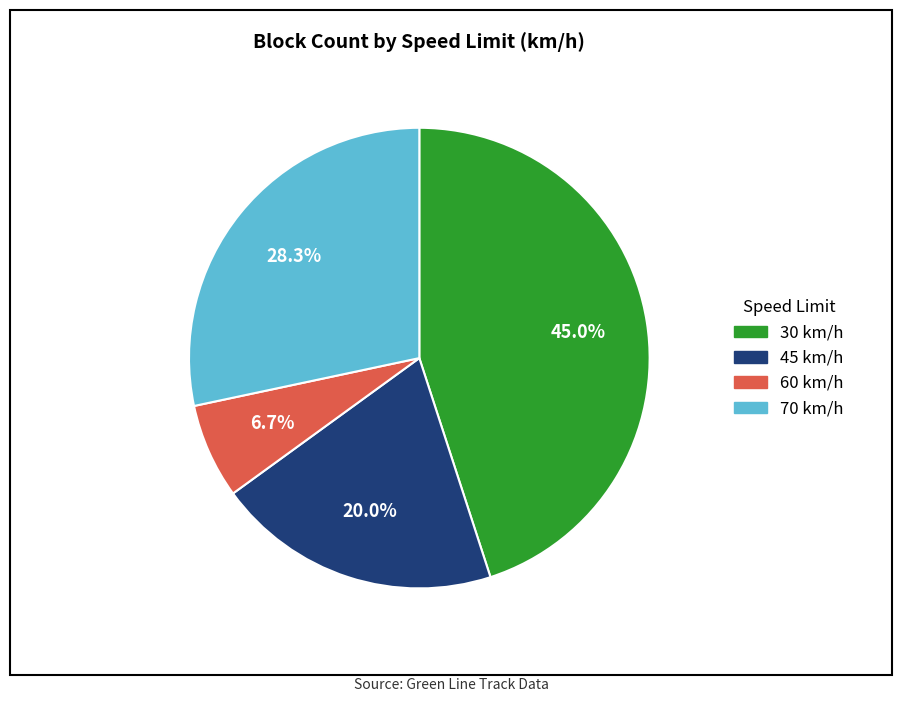

Which slice is the largest?

30 km/h